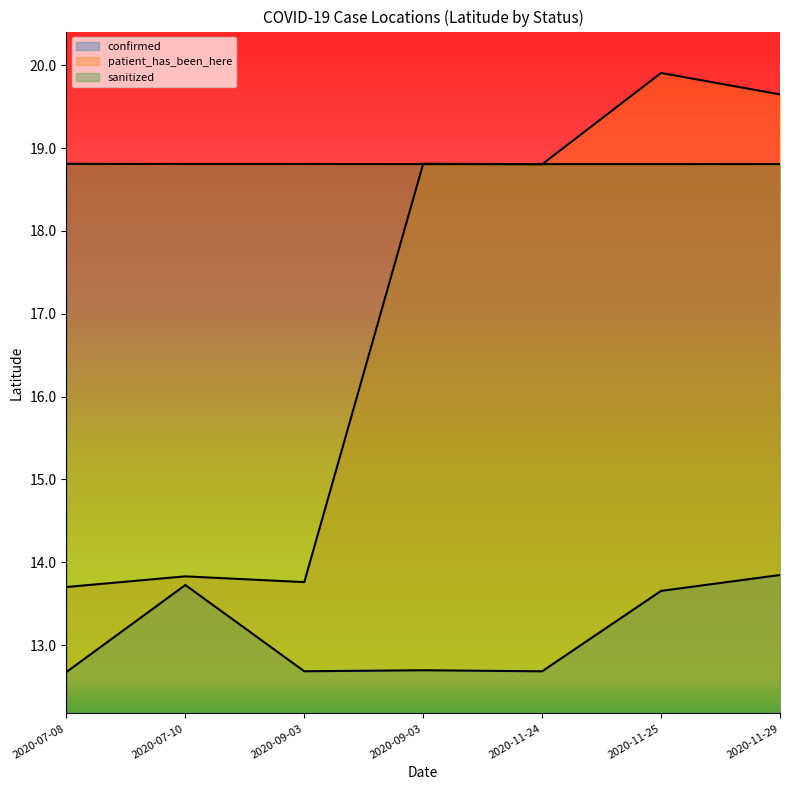

Reading left to right, list all the values displayed in this chart.

confirmed: 2020-07-08=12.7	2020-07-10=13.7	2020-09-03=12.7	2020-09-03=12.7	2020-11-24=12.7	2020-11-25=13.7	2020-11-29=13.8
patient_has_been_here: 2020-07-08=13.7	2020-07-10=13.8	2020-09-03=13.8	2020-09-03=18.8	2020-11-24=18.8	2020-11-25=19.9	2020-11-29=19.6
sanitized: 2020-07-08=18.8	2020-07-10=18.8	2020-09-03=18.8	2020-09-03=18.8	2020-11-24=18.8	2020-11-25=18.8	2020-11-29=18.8